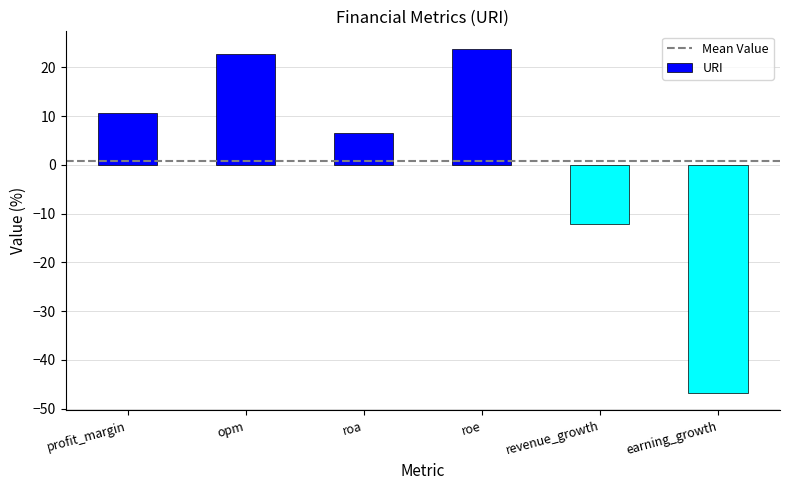

Rank the categories by value from highest to lowest.

roe, opm, profit_margin, roa, revenue_growth, earning_growth